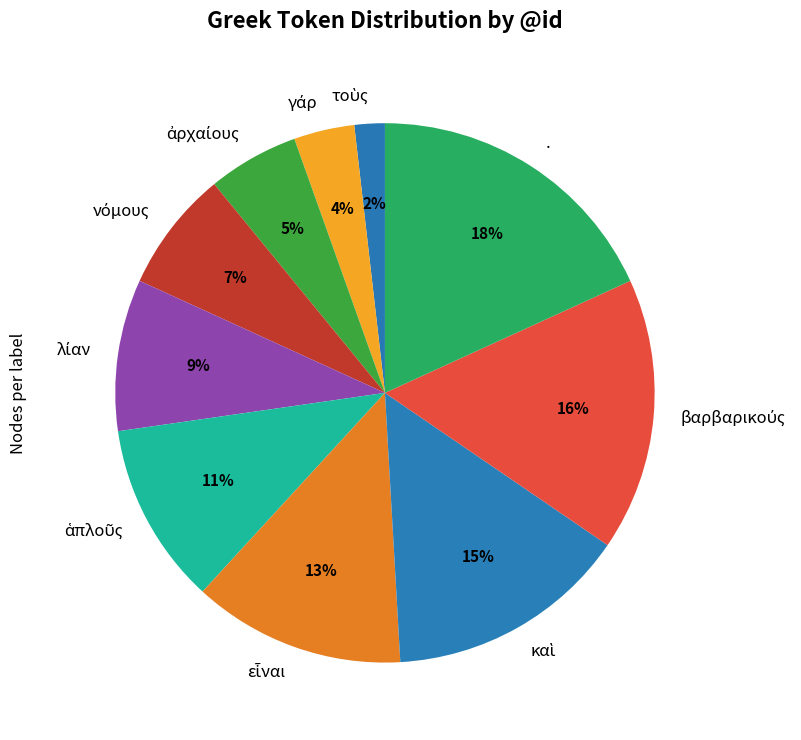

Does any single category account for the majority?

No